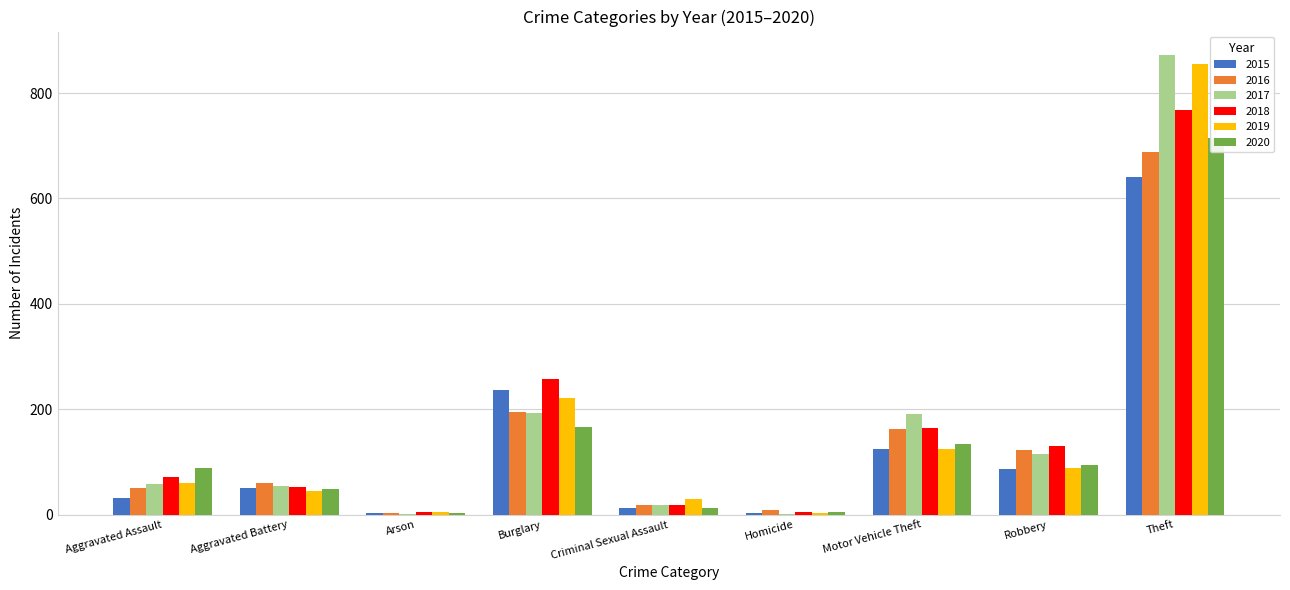

Rank the categories by 2020 value from highest to lowest.

Theft, Burglary, Motor Vehicle Theft, Robbery, Aggravated Assault, Aggravated Battery, Criminal Sexual Assault, Homicide, Arson